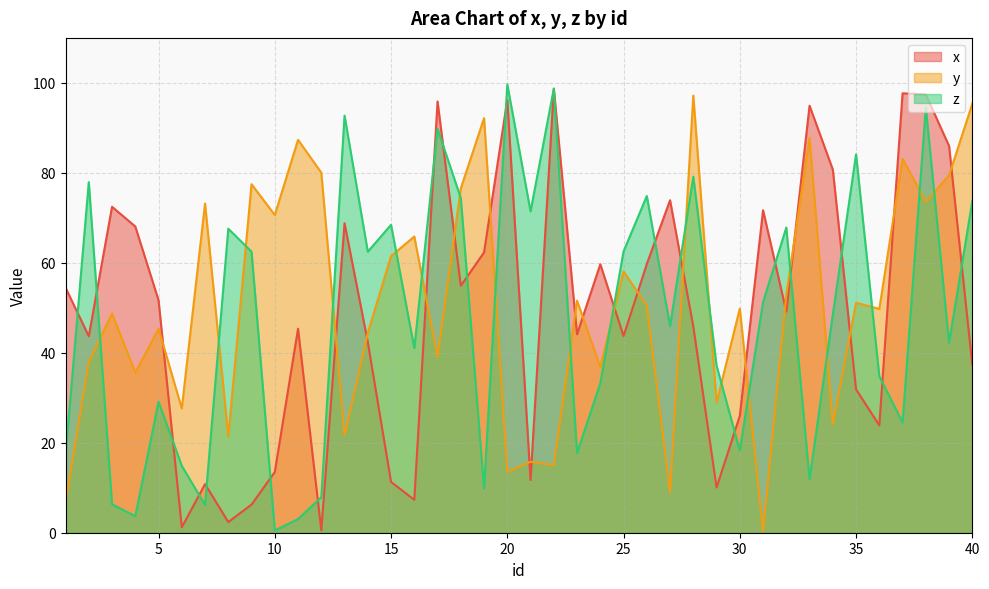

What is the value of the z point at the 27th from the left?

45.9